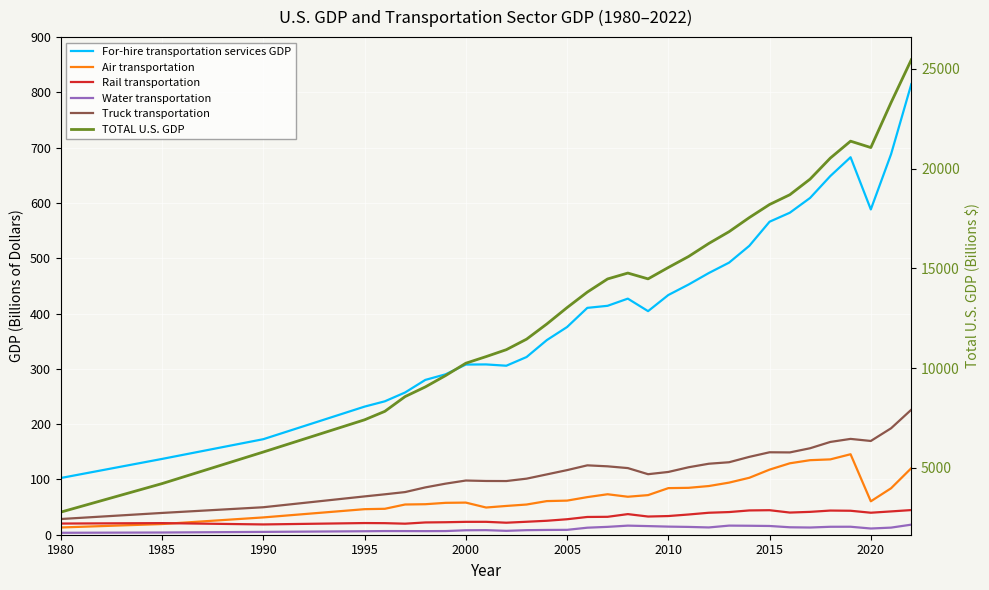

In Air transportation, how many points are lower than both neighbors (excluding endpoints)?

3